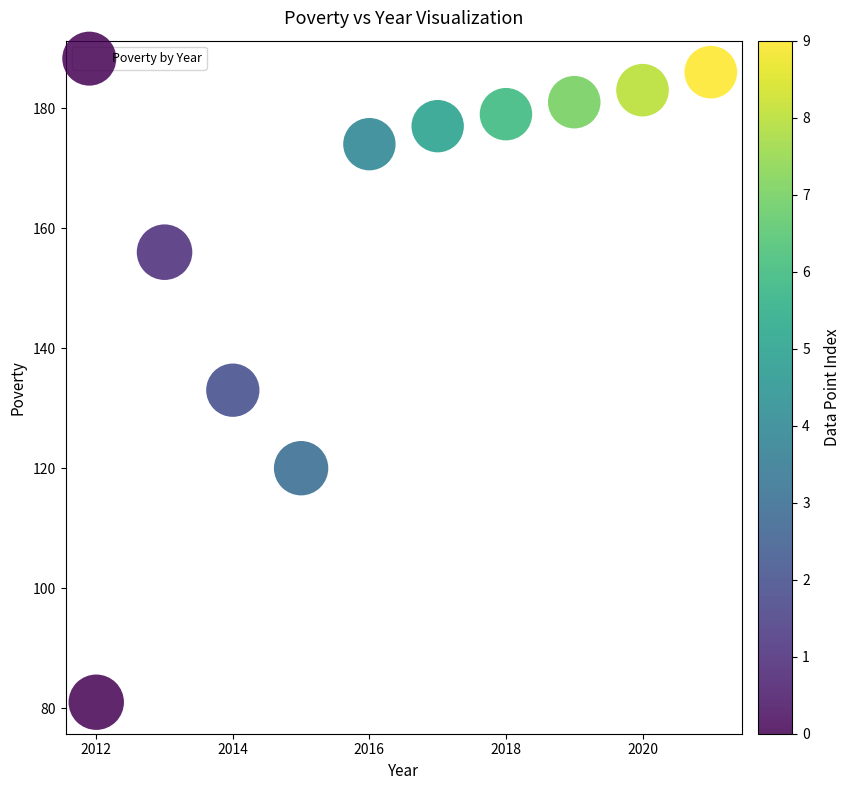

What is the range of Y values (max minus min)?

105